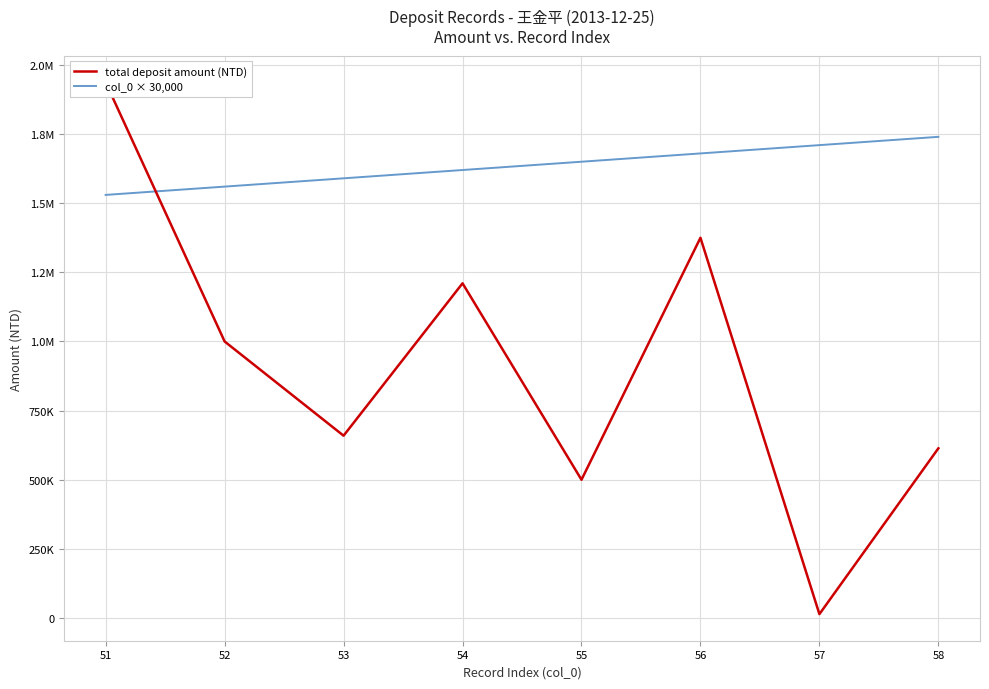

Does the chart display data point markers on the line(s)?

No